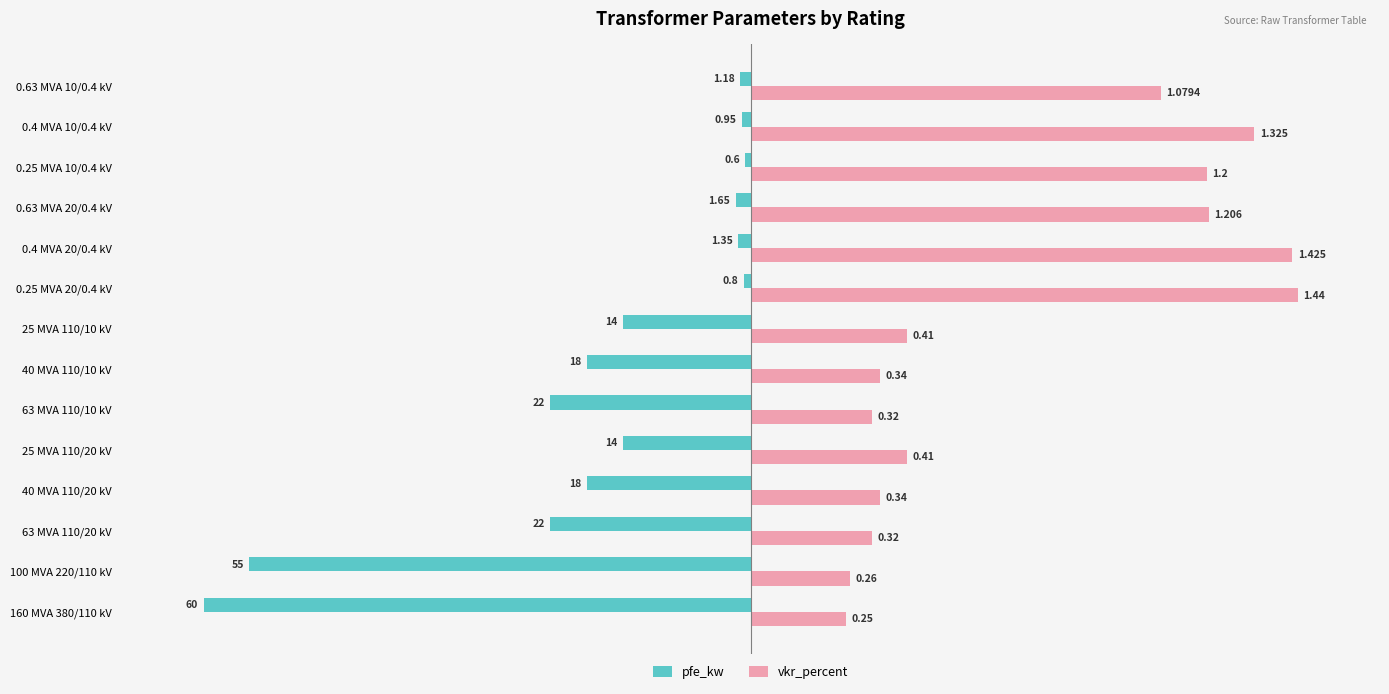

What are all the series names shown in the legend?

pfe_kw, vkr_percent